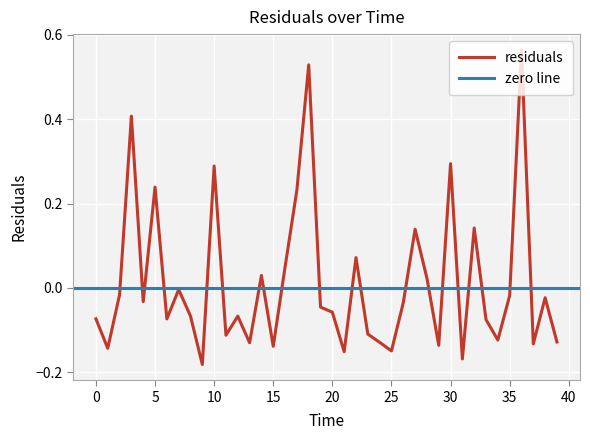

Is it true that the value at 27 is 0.1?

True